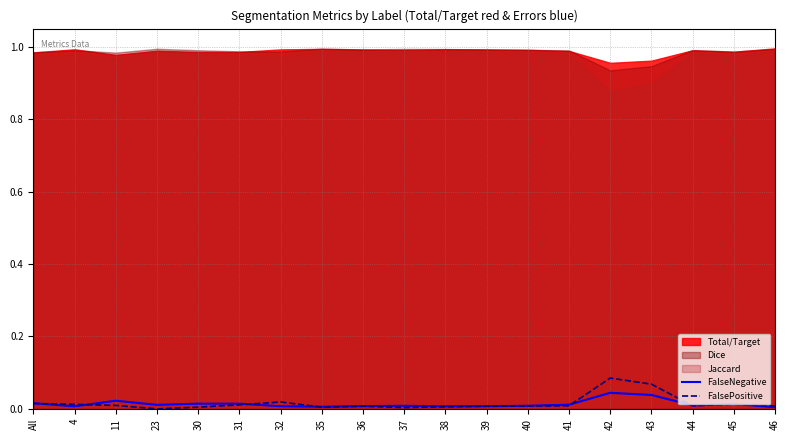

True or false: FalsePositive has a value of 0.0 at 37.

True